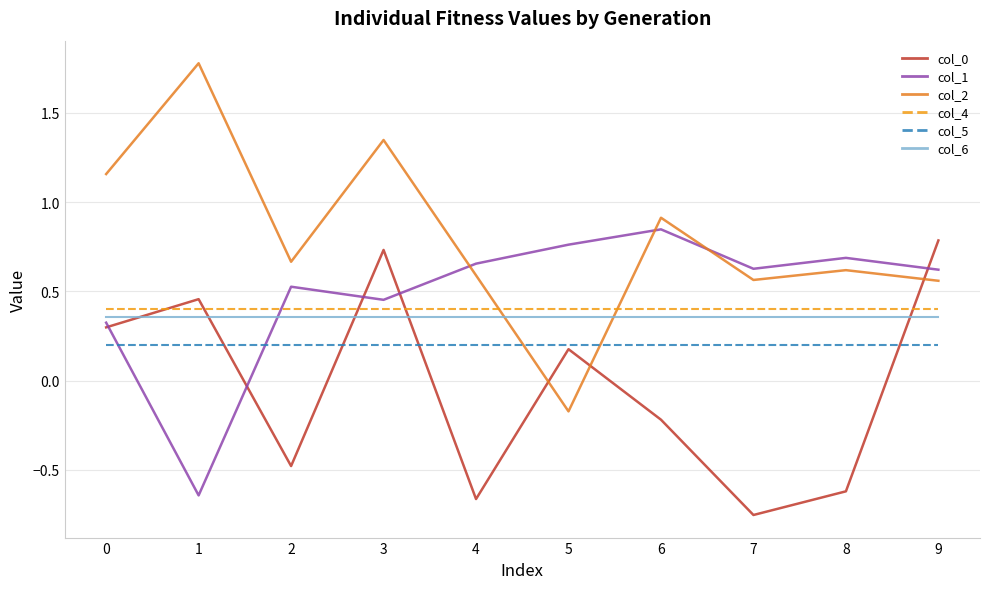

Rank the series by their maximum value, from highest to lowest.

col_2, col_1, col_0, col_4, col_6, col_5